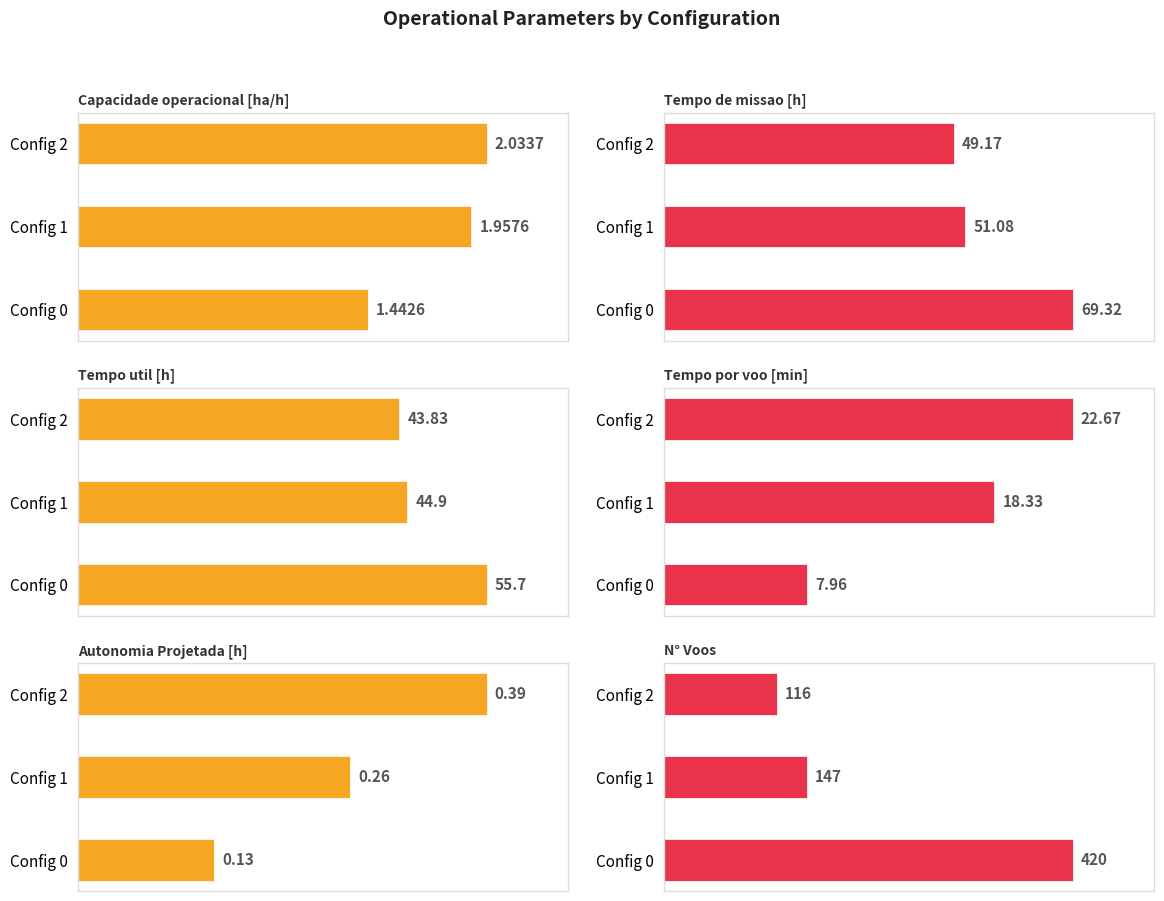

What is the difference between the maximum and minimum values in the Capacidade operacional [ha/h] series?

0.6